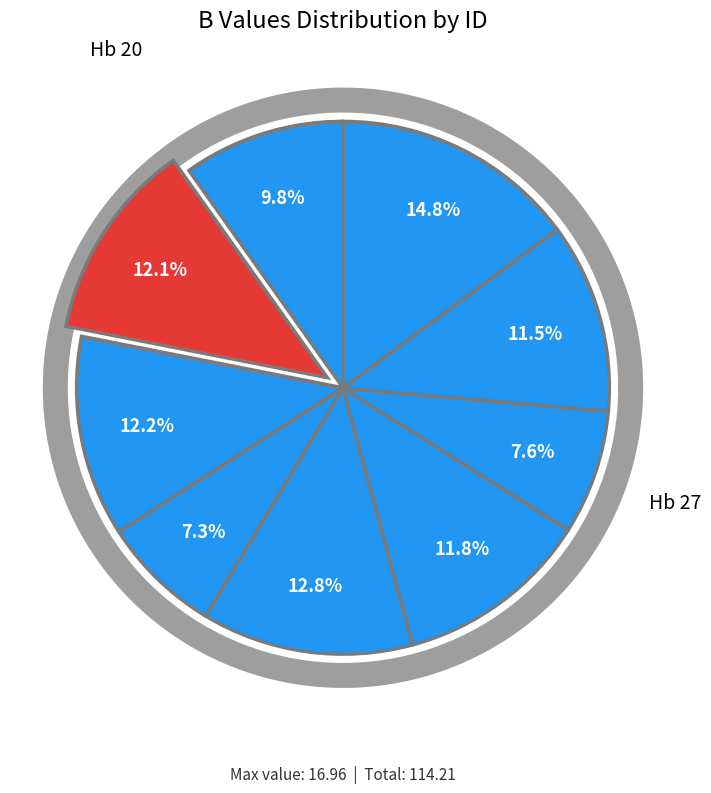

Which category has the biggest portion of the pie?

Hb 27